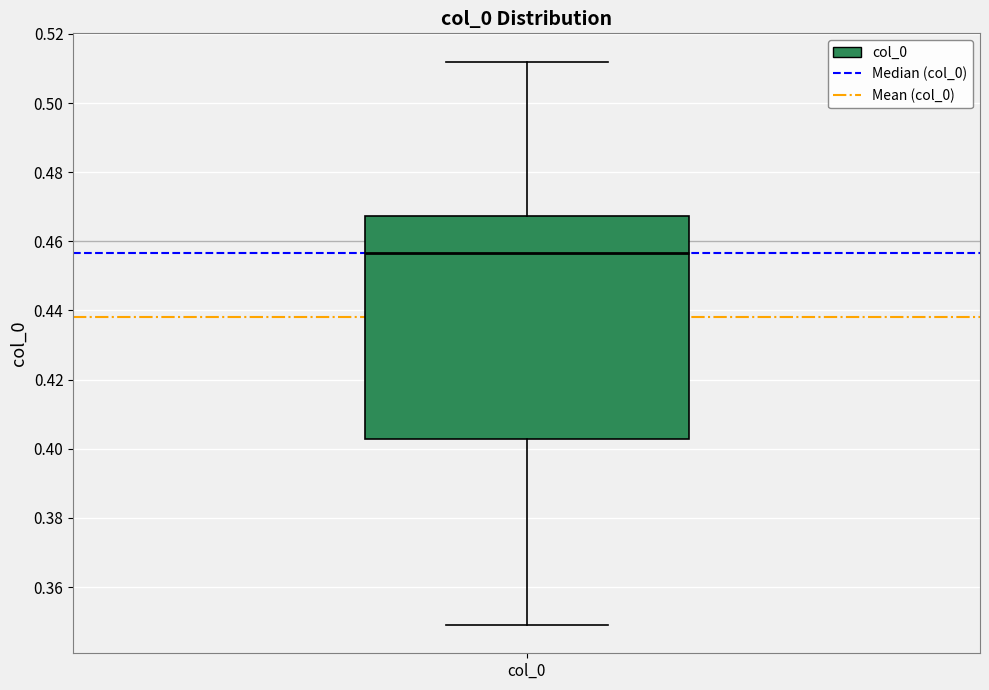

Where does the lower whisker of the box for col_0 end on the y-axis? The values are not printed on the chart, so give them approximately, as read against the axis.

0.350